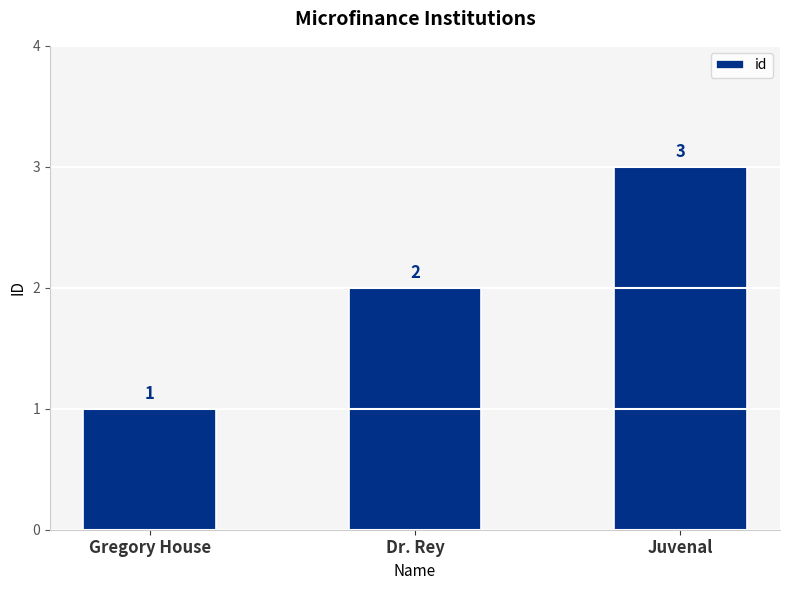

Read the value at Juvenal.

3